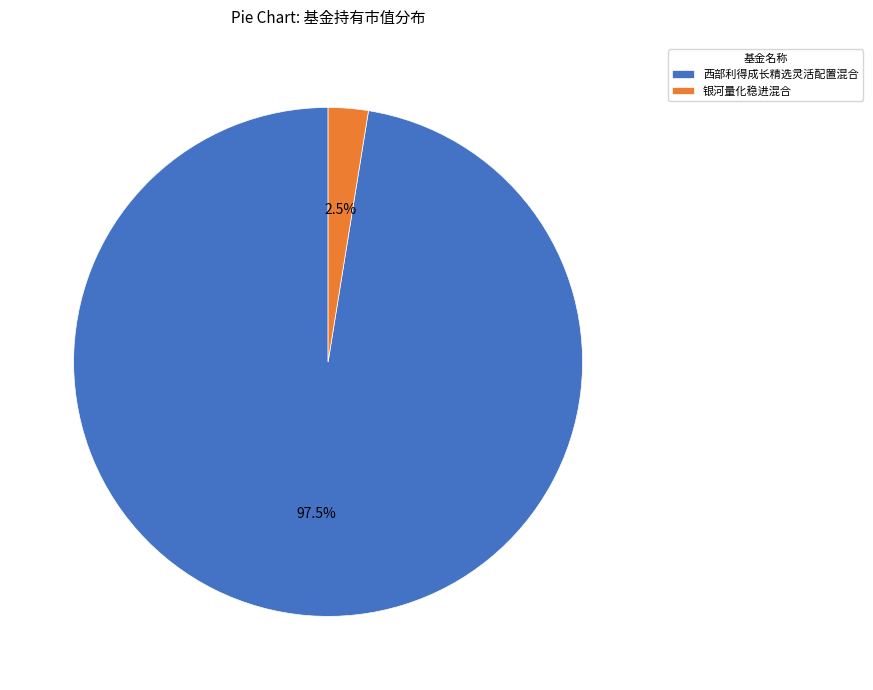

Rank the categories by value from lowest to highest.

银河量化稳进混合, 西部利得成长精选灵活配置混合